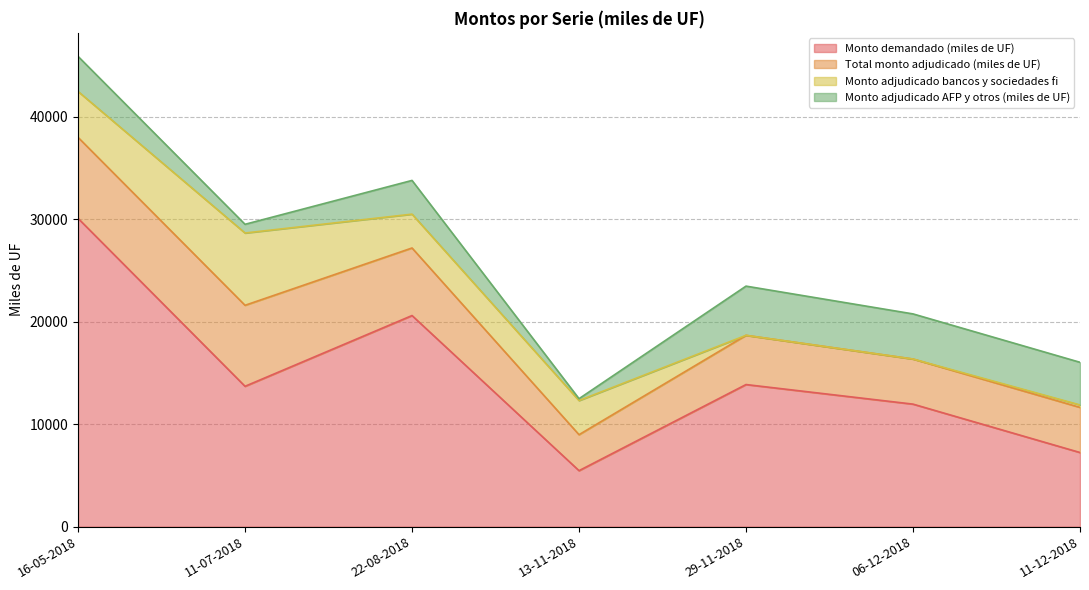

Which series has the largest range (max minus min)?

Monto demandado (miles de UF)